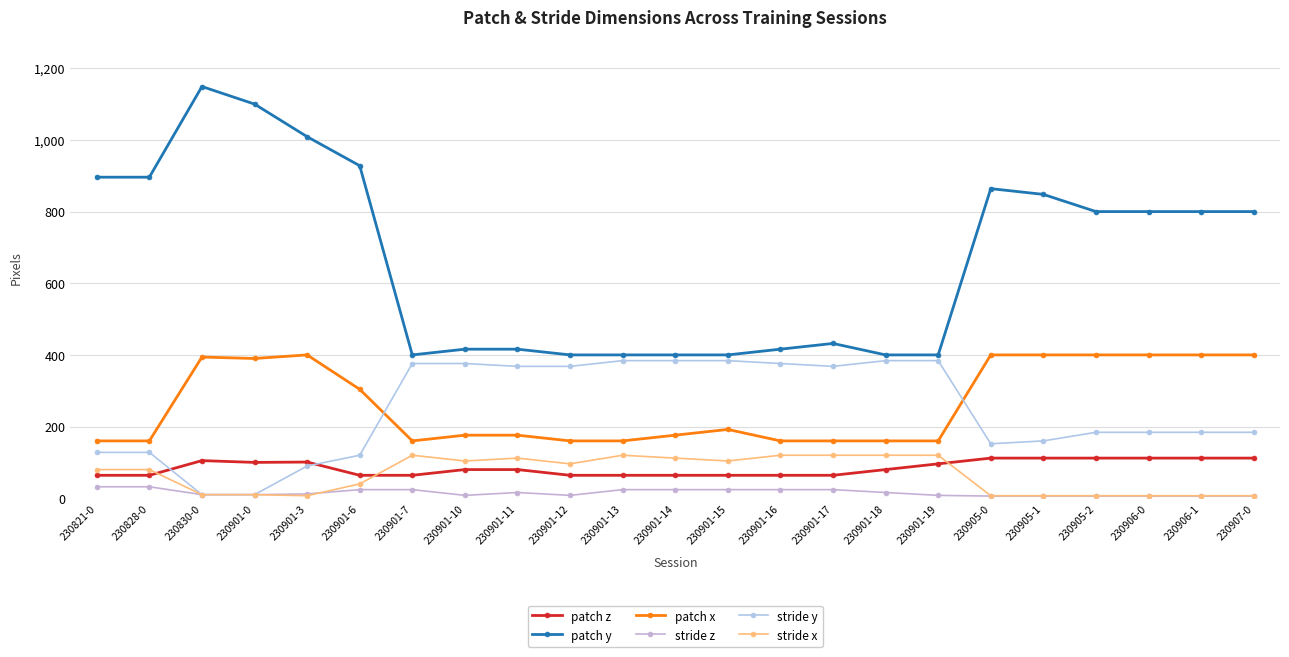

True or false: patch y and stride z cross at least once.

False